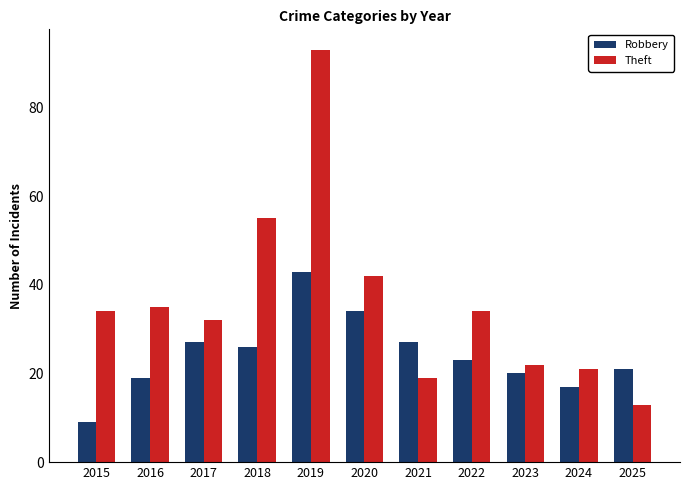

What is the value of the Theft bar at the 9th from the left?

22